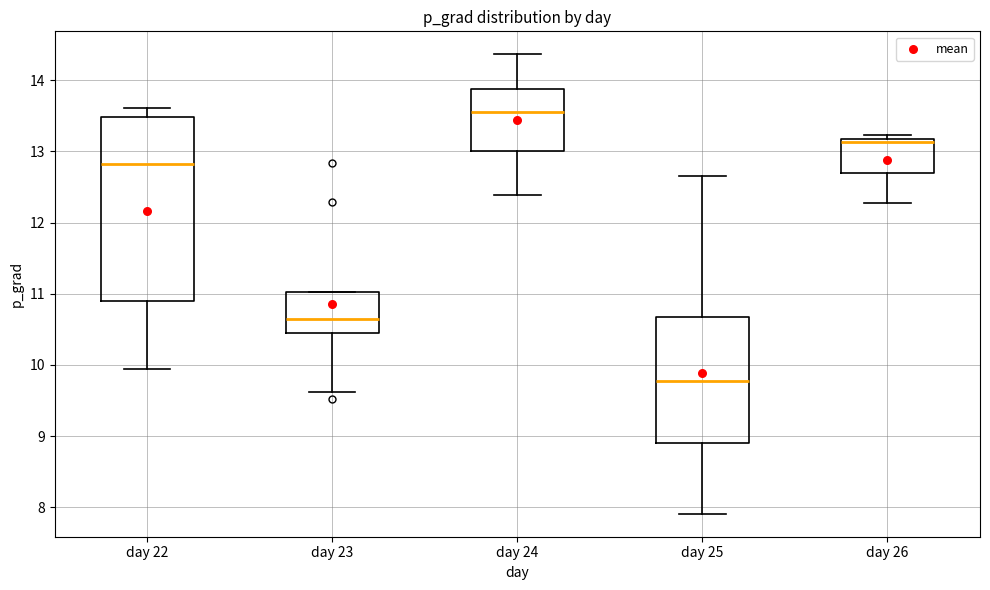

Which box's median line is the highest?

day 24